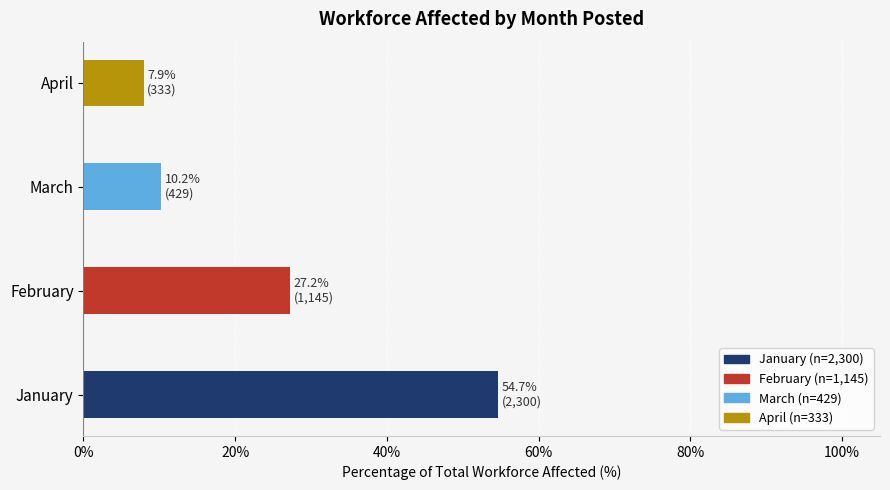

What is the ratio of the value at February to the value at March?

2.7